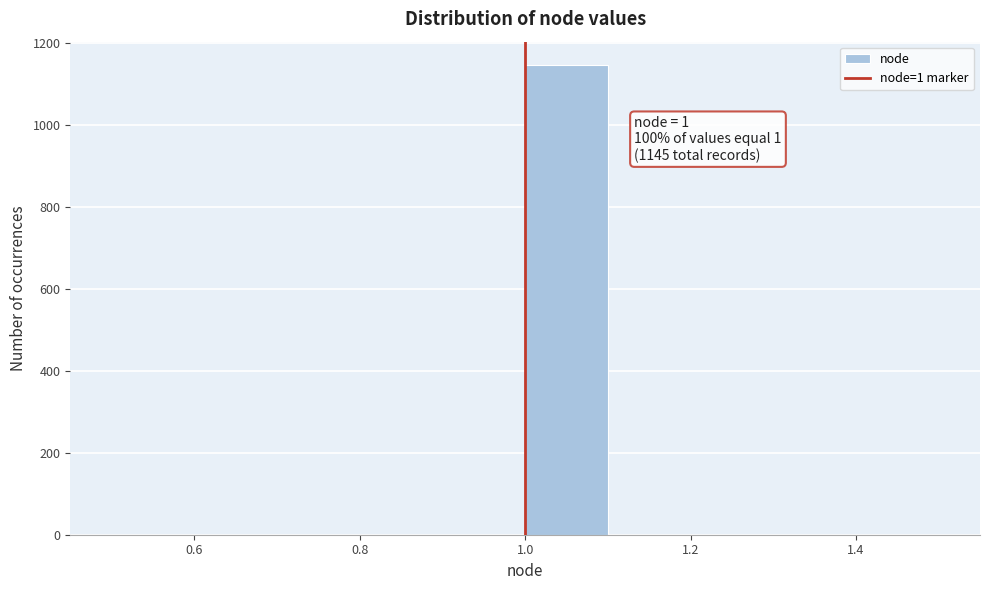

Over which range of the x-axis is the bar tallest?

1.0 to 1.1